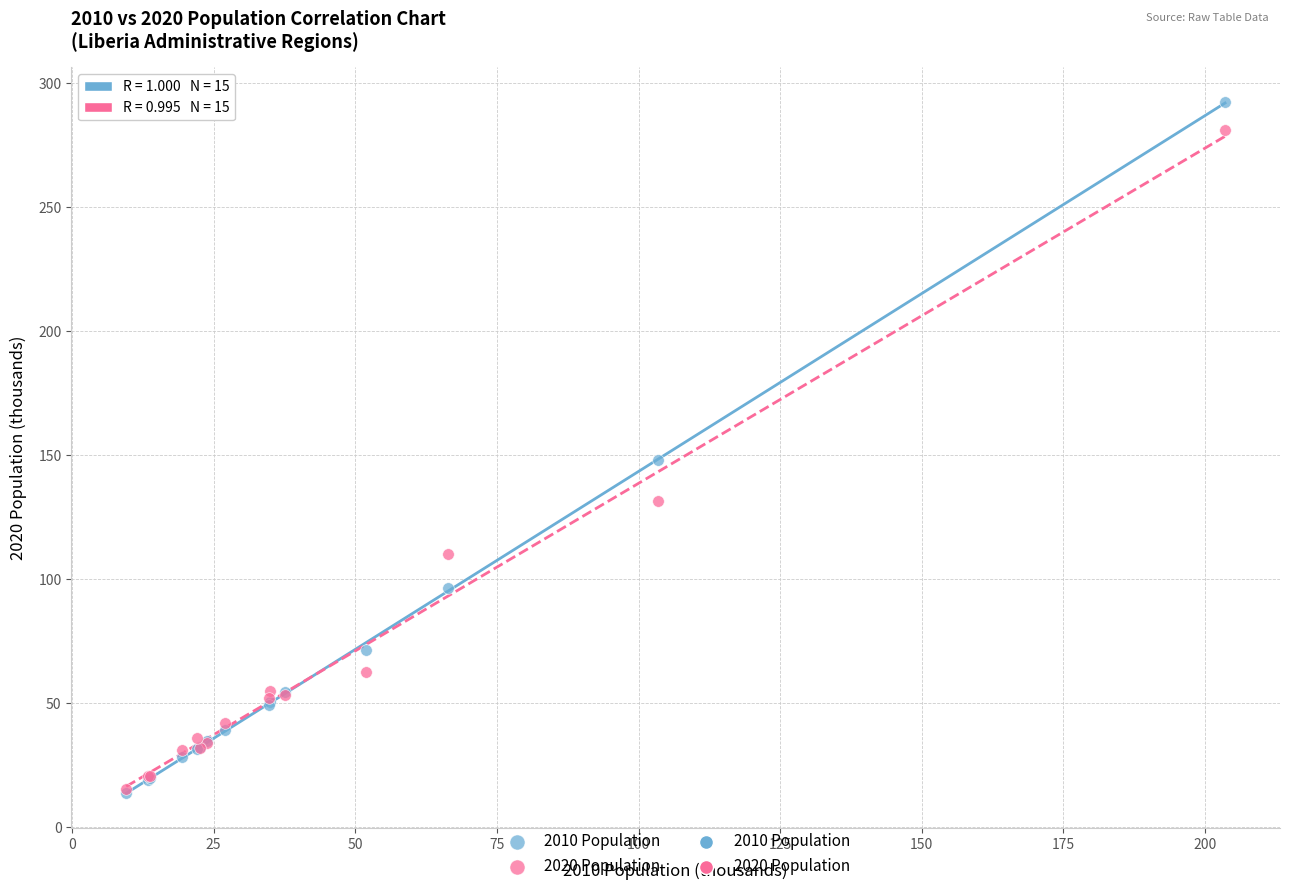

In the 2010 Population series, what Y value is closest to 153?

148.0